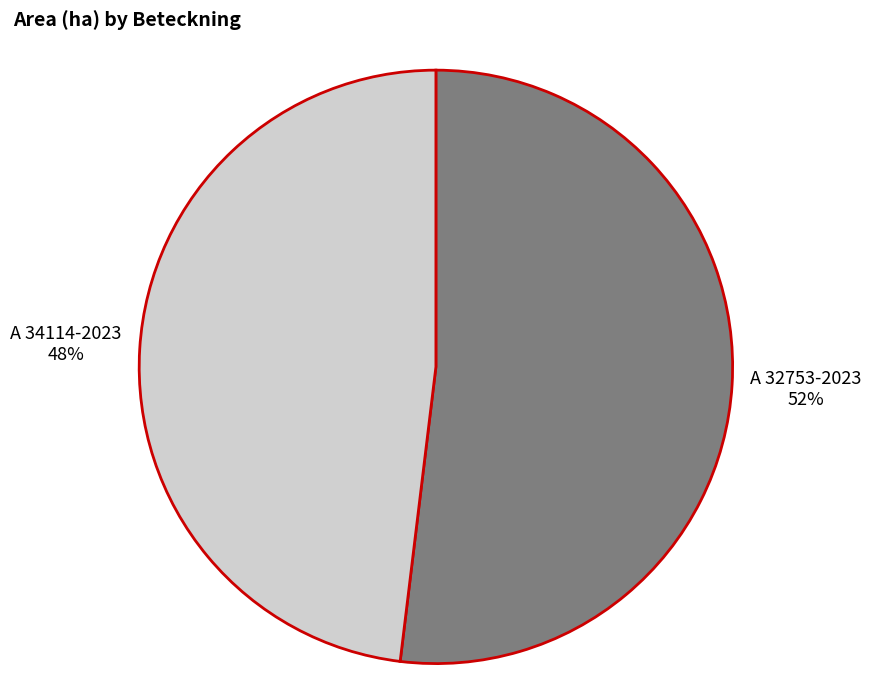

What percentage is the A 34114-2023 slice, to the nearest percent?

48%